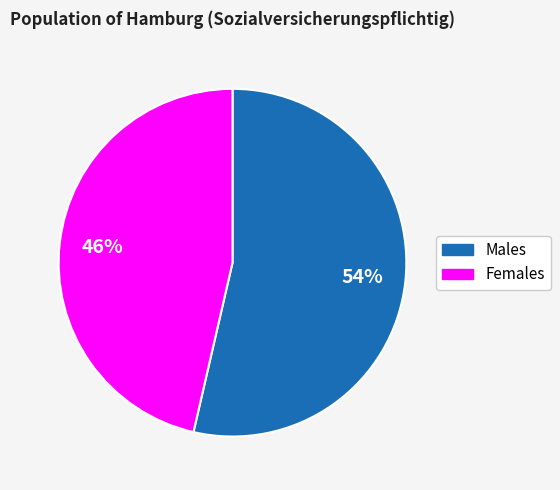

Is there a majority slice in this chart?

Yes